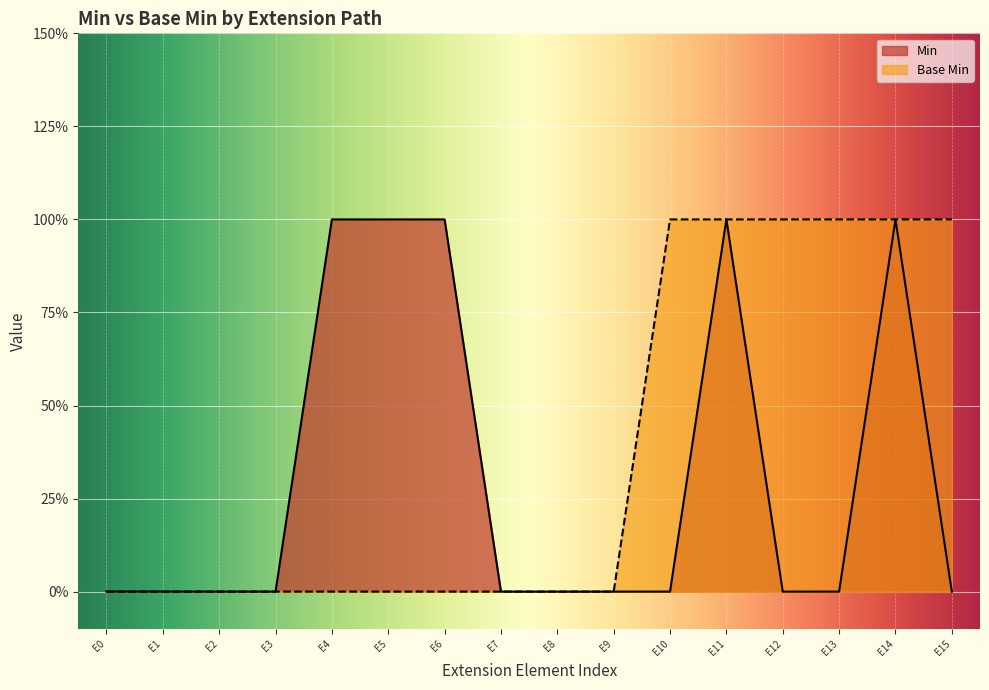

Count the number of data series in this chart.

2